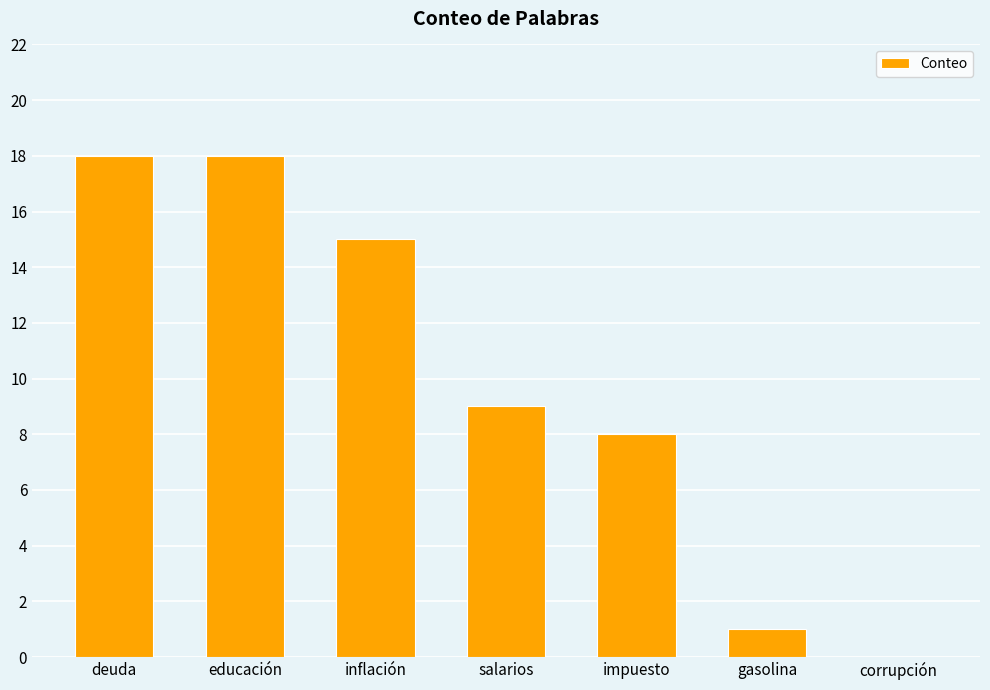

What is the sum of all values?

69